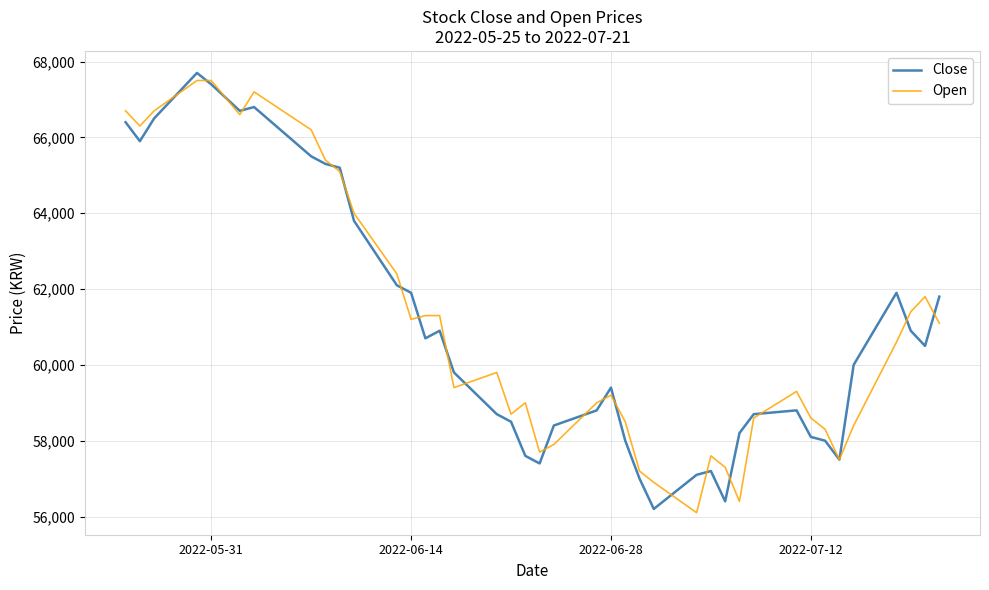

What is the maximum value shown in the chart?

67700